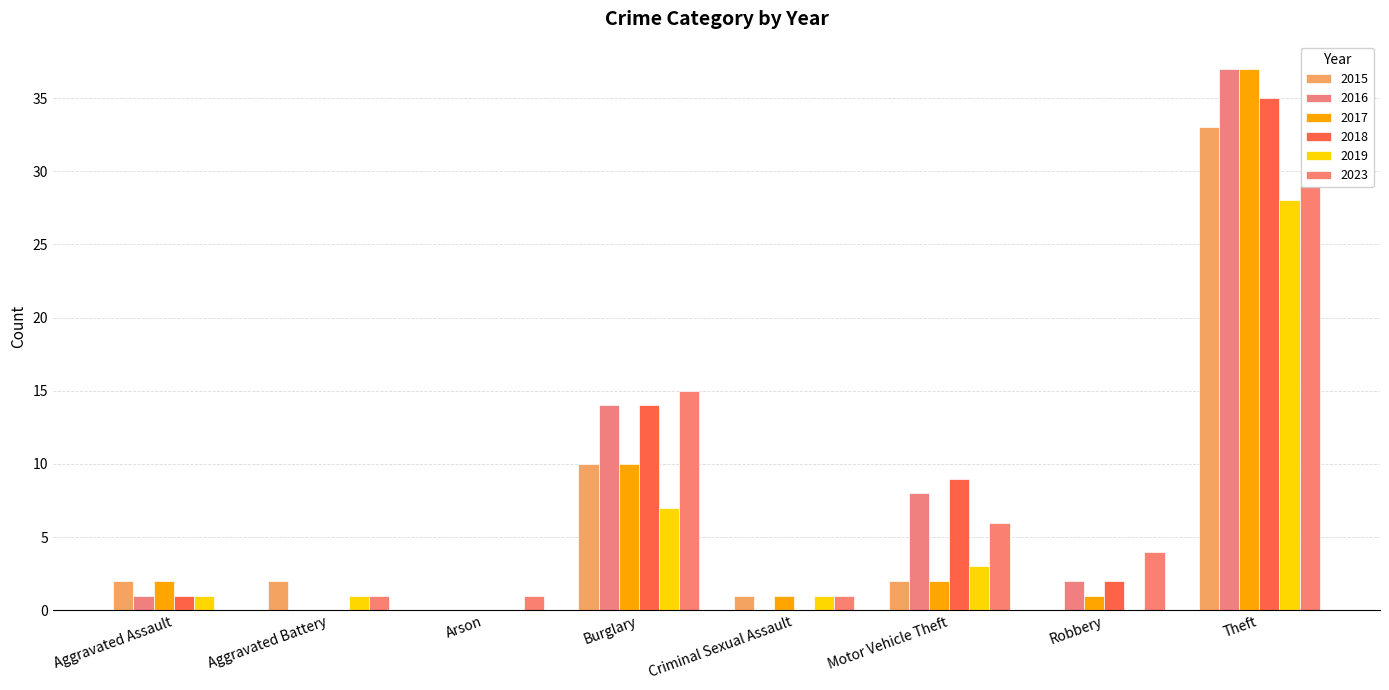

What is the sum of all 2018 values?

61